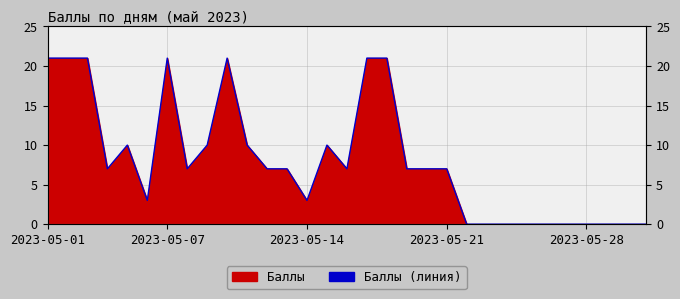

How many values are between 0 and 10?

24